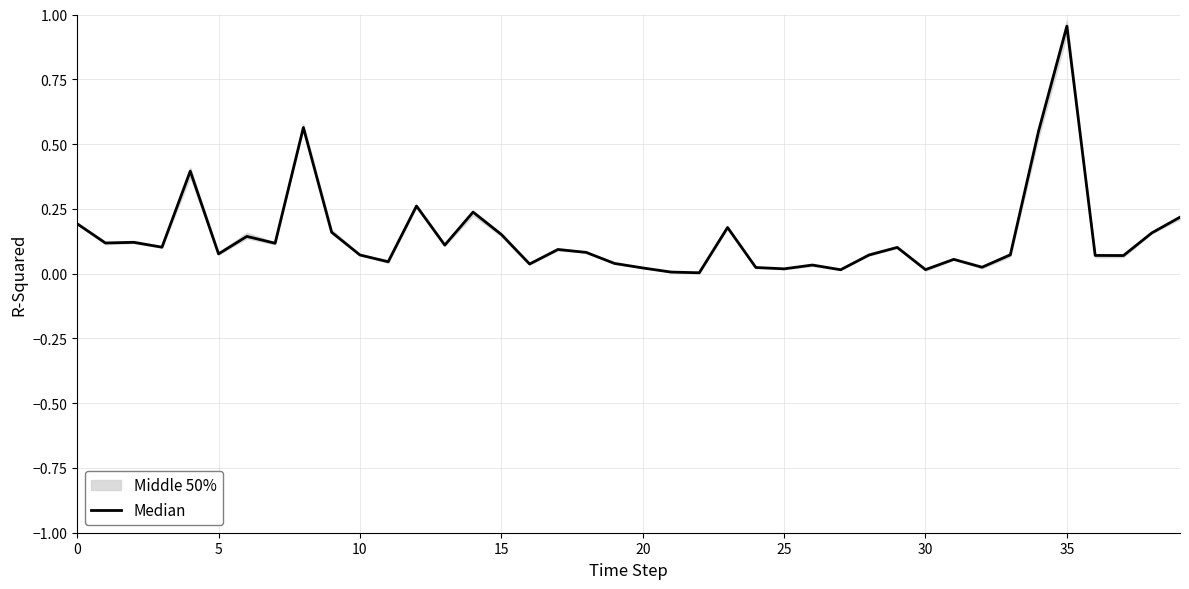

What is the average value?

0.1